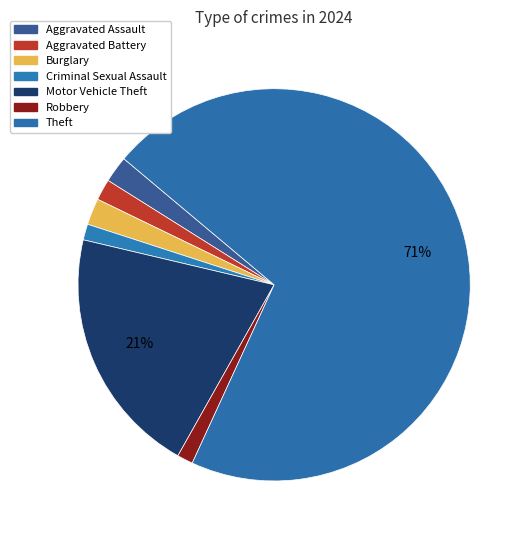

Between Robbery and Aggravated Battery, which is larger?

Aggravated Battery